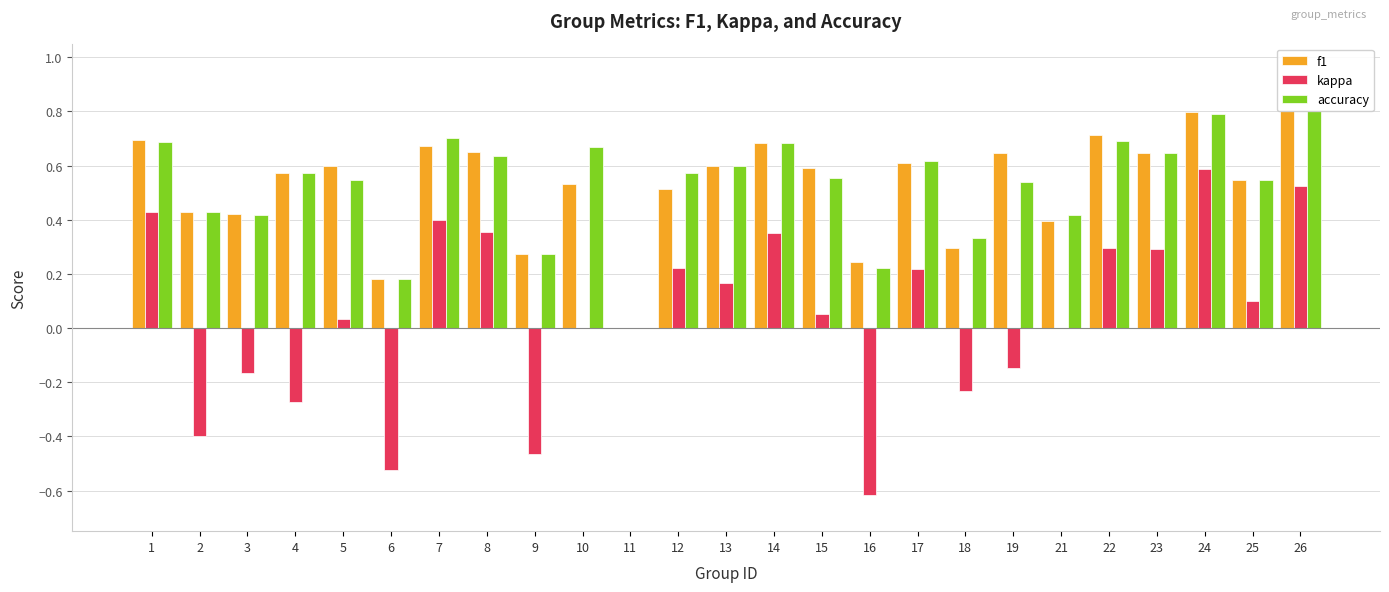

Reading right to left, list all the values displayed in this chart.

f1: 26=0.8	25=0.5	24=0.8	23=0.6	22=0.7	21=0.4	19=0.6	18=0.3	17=0.6	16=0.2	15=0.6	14=0.7	13=0.6	12=0.5	11=0.0	10=0.5	9=0.3	8=0.6	7=0.7	6=0.2	5=0.6	4=0.6	3=0.4	2=0.4	1=0.7
kappa: 26=0.5	25=0.1	24=0.6	23=0.3	22=0.3	21=0.0	19=-0.1	18=-0.2	17=0.2	16=-0.6	15=0.1	14=0.4	13=0.2	12=0.2	11=0.0	10=0.0	9=-0.5	8=0.4	7=0.4	6=-0.5	5=0.0	4=-0.3	3=-0.2	2=-0.4	1=0.4
accuracy: 26=0.8	25=0.5	24=0.8	23=0.6	22=0.7	21=0.4	19=0.5	18=0.3	17=0.6	16=0.2	15=0.6	14=0.7	13=0.6	12=0.6	11=0.0	10=0.7	9=0.3	8=0.6	7=0.7	6=0.2	5=0.5	4=0.6	3=0.4	2=0.4	1=0.7